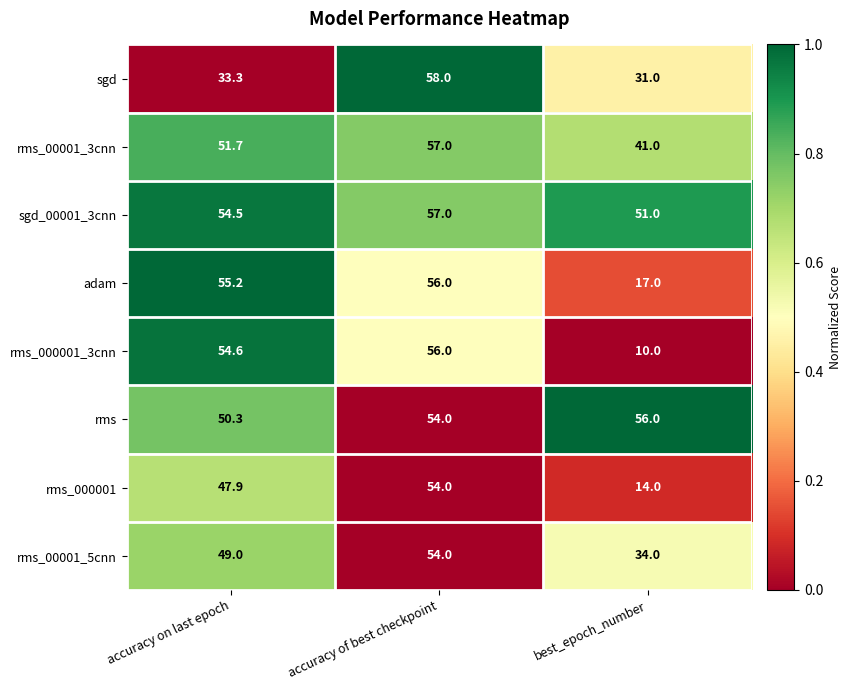

Reading left to right, what are all the values shown in this chart?

sgd: accuracy on last epoch=33.3	accuracy of best checkpoint=58.0	best_epoch_number=31.0
rms_00001_3cnn: accuracy on last epoch=51.7	accuracy of best checkpoint=57.0	best_epoch_number=41.0
sgd_00001_3cnn: accuracy on last epoch=54.5	accuracy of best checkpoint=57.0	best_epoch_number=51.0
adam: accuracy on last epoch=55.2	accuracy of best checkpoint=56.0	best_epoch_number=17.0
rms_000001_3cnn: accuracy on last epoch=54.6	accuracy of best checkpoint=56.0	best_epoch_number=10.0
rms: accuracy on last epoch=50.3	accuracy of best checkpoint=54.0	best_epoch_number=56.0
rms_000001: accuracy on last epoch=47.9	accuracy of best checkpoint=54.0	best_epoch_number=14.0
rms_00001_5cnn: accuracy on last epoch=49.0	accuracy of best checkpoint=54.0	best_epoch_number=34.0